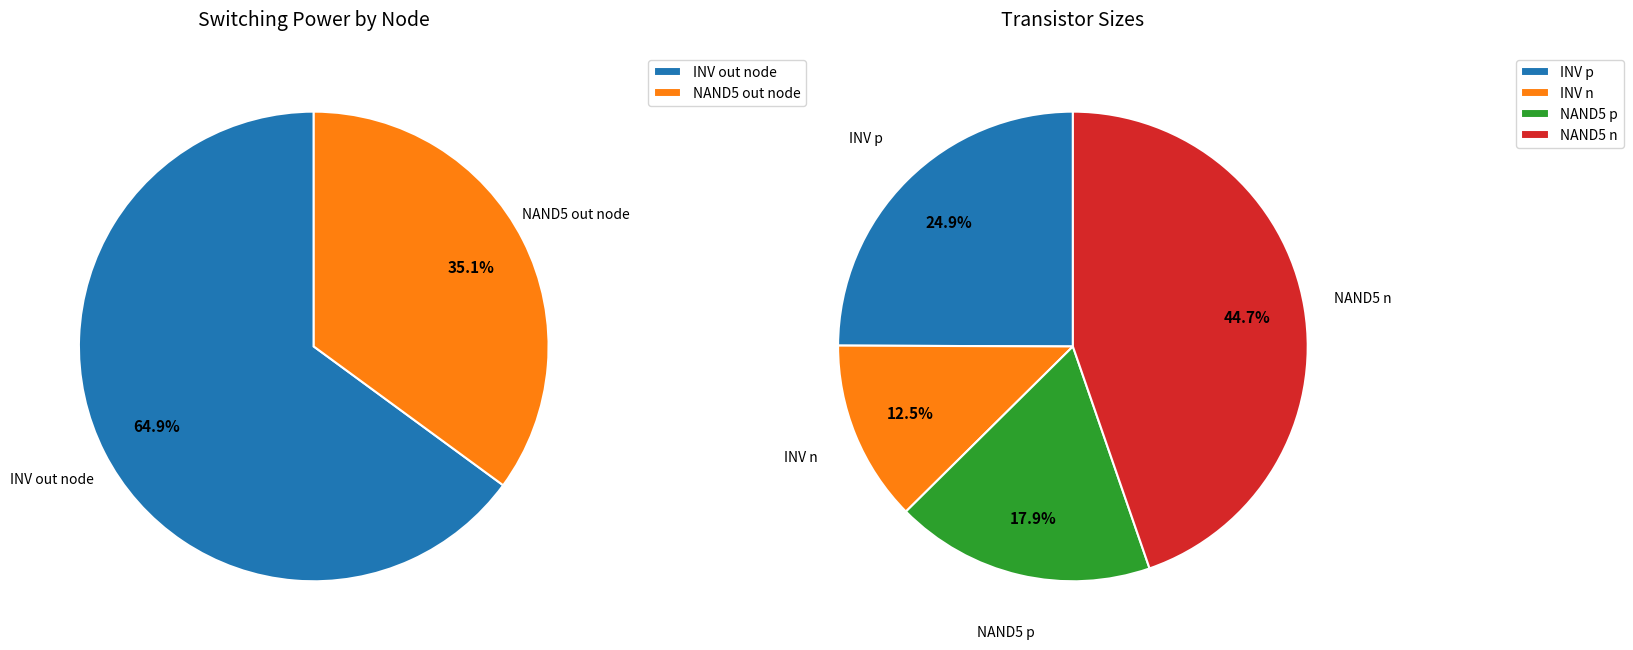

Between INV out node Pswitching and NAND5 out node Pswitching, which is larger?

INV out node Pswitching